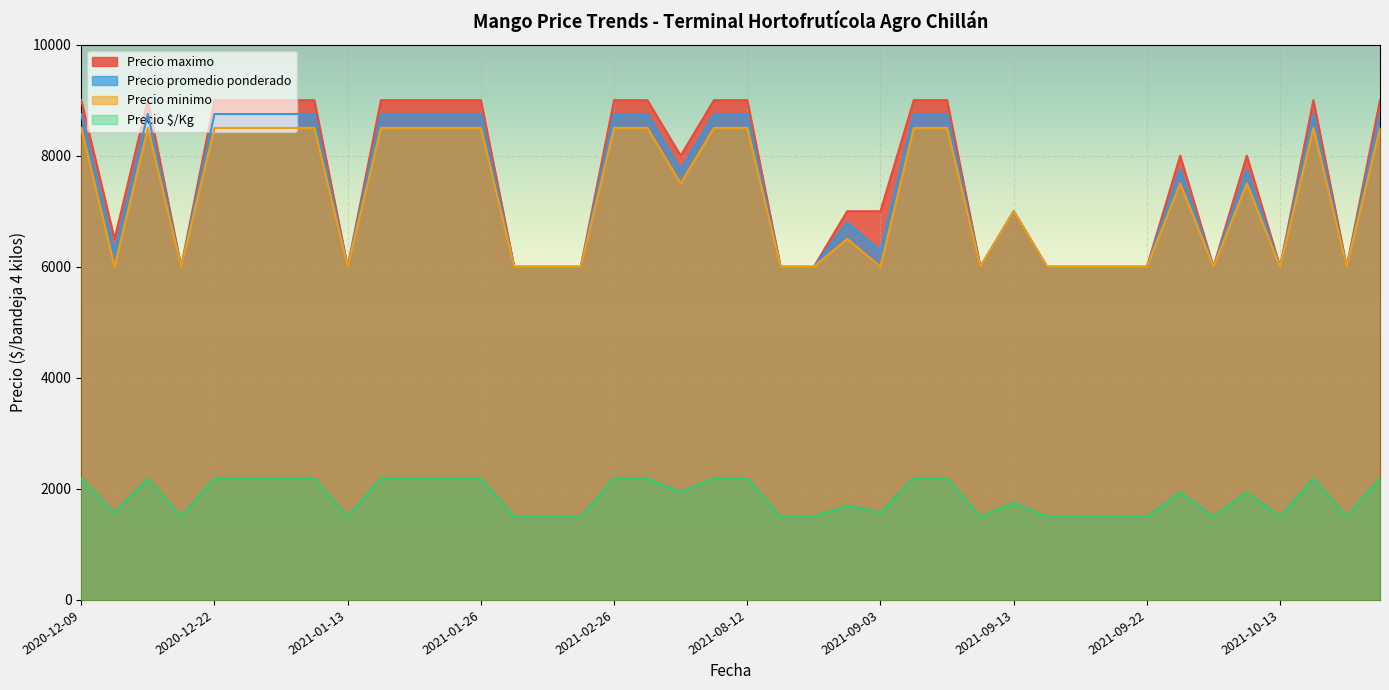

At which label is Precio $/Kg closest to 1844?

2021-04-06